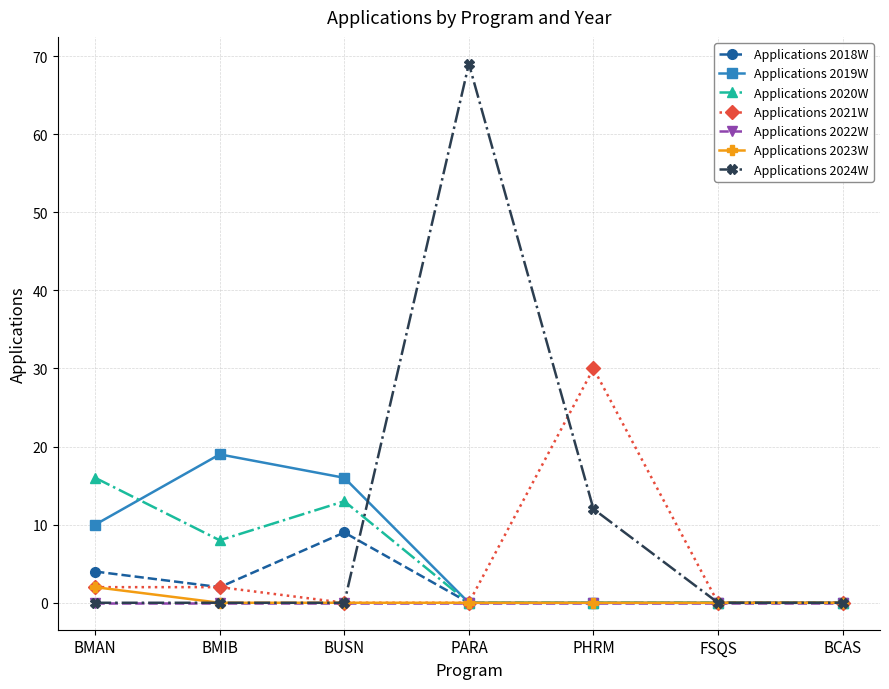

What is the label of the 2nd point from the right?

FSQS